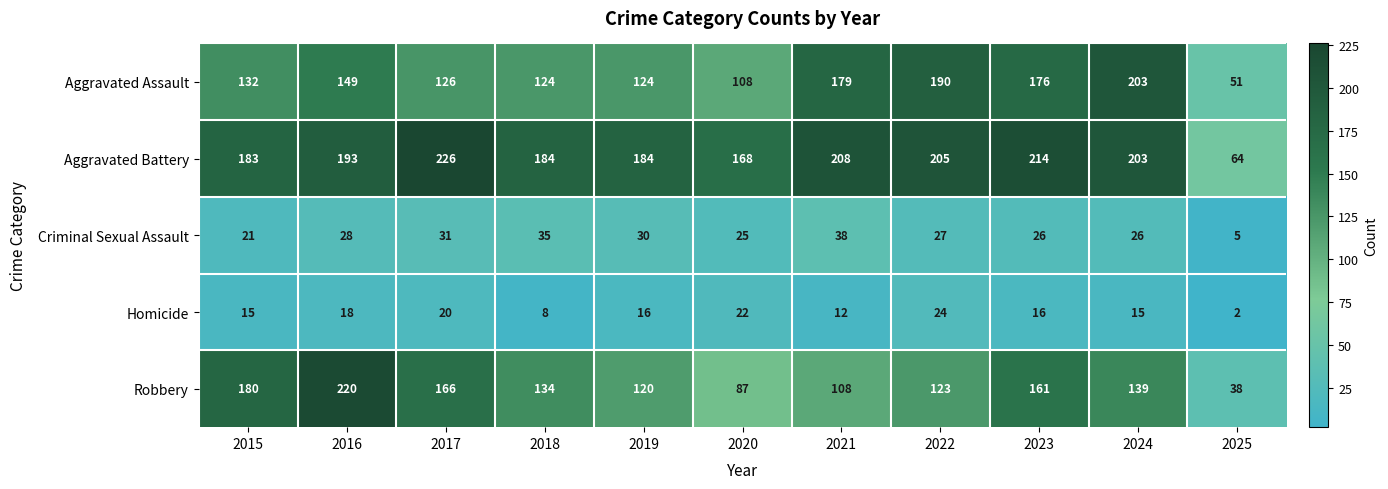

What is the smallest value displayed?

2